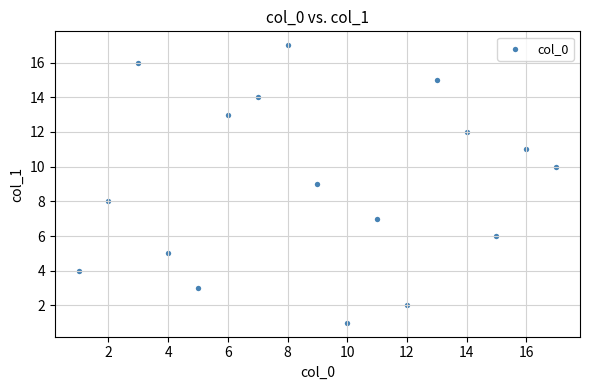

What is the range of Y values (max minus min)?

16